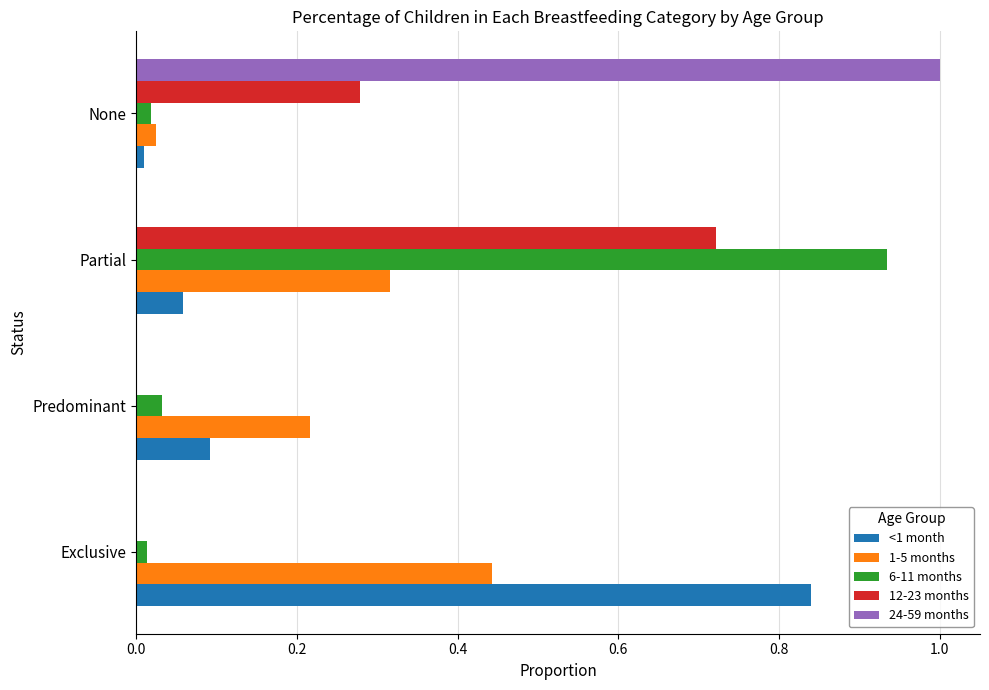

What is the sum of all 12-23 months values?

1.0